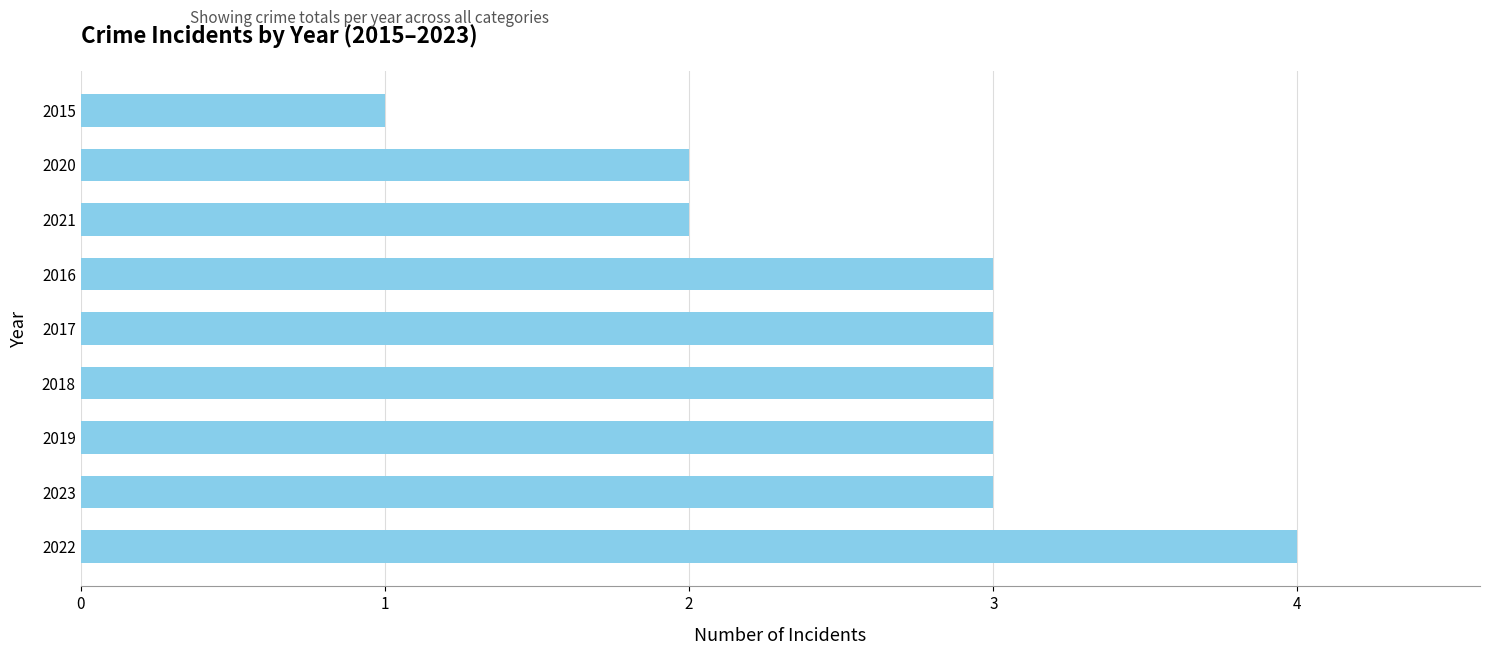

What is the average value?

3